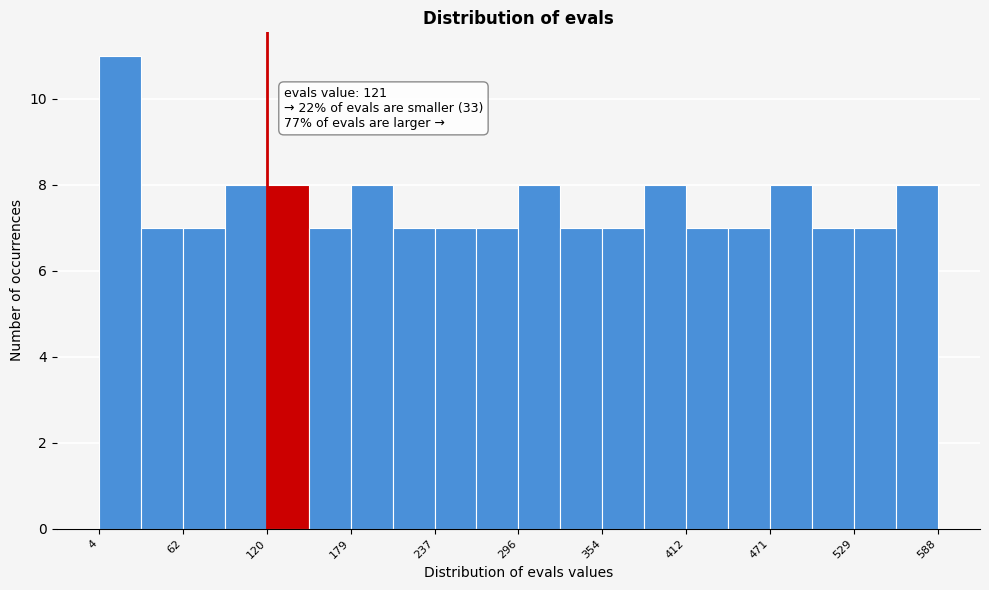

Read against the x-axis, roughly where is the centre of the tallest bar?

20